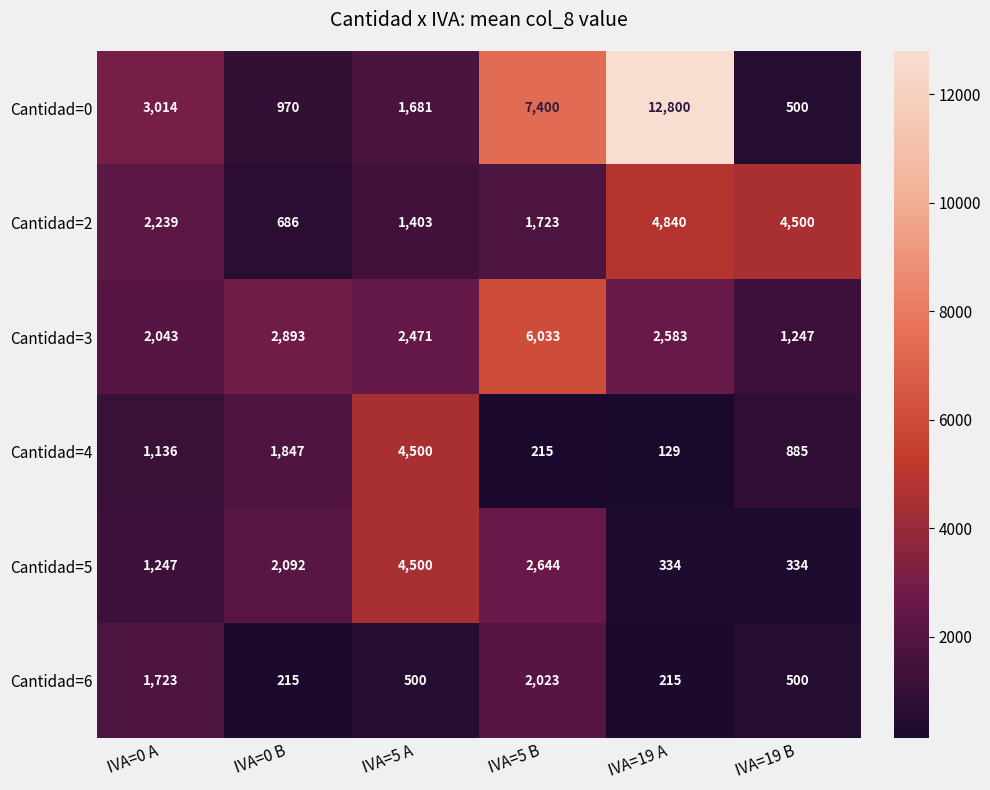

What is the difference between the Cantidad=2 values at IVA=19 A and IVA=0 B?

4154